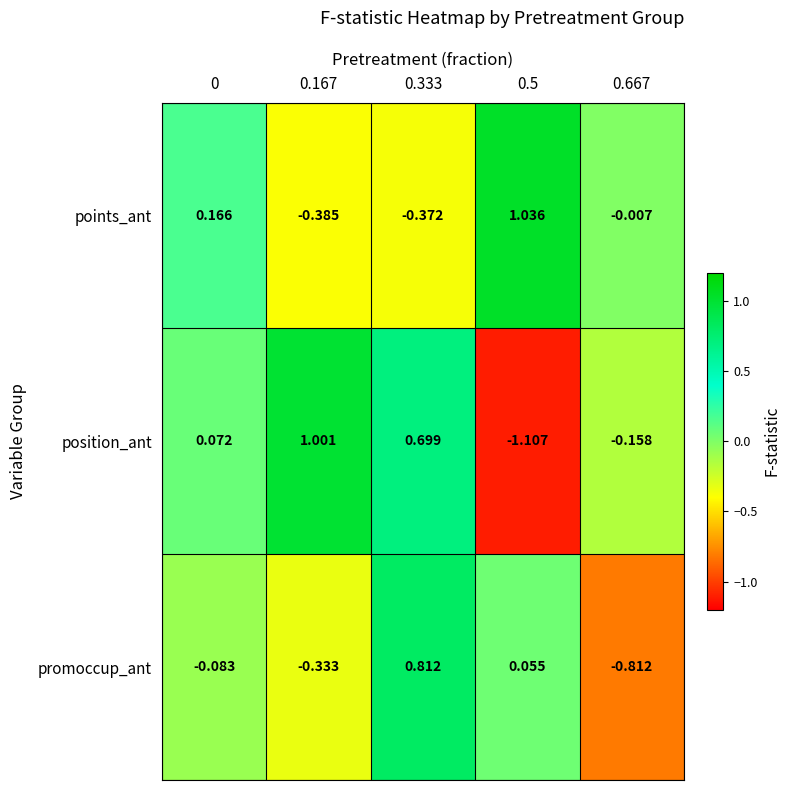

Which label corresponds to the largest value in the chart?

0.5